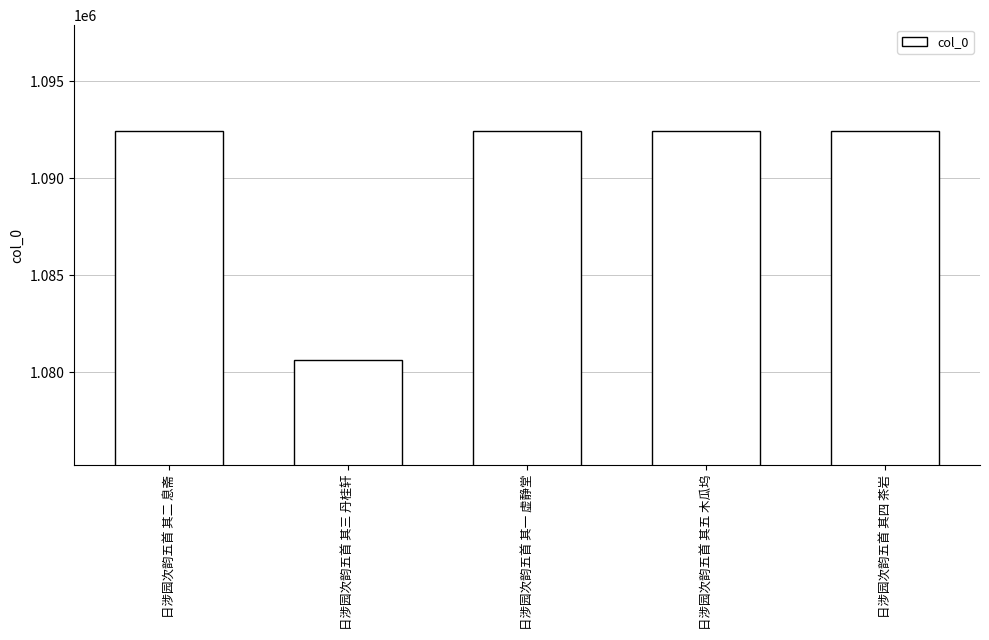

The chart shows a value of 1092422 at 日涉园次韵五首 其一 虚静堂. True or false?

True